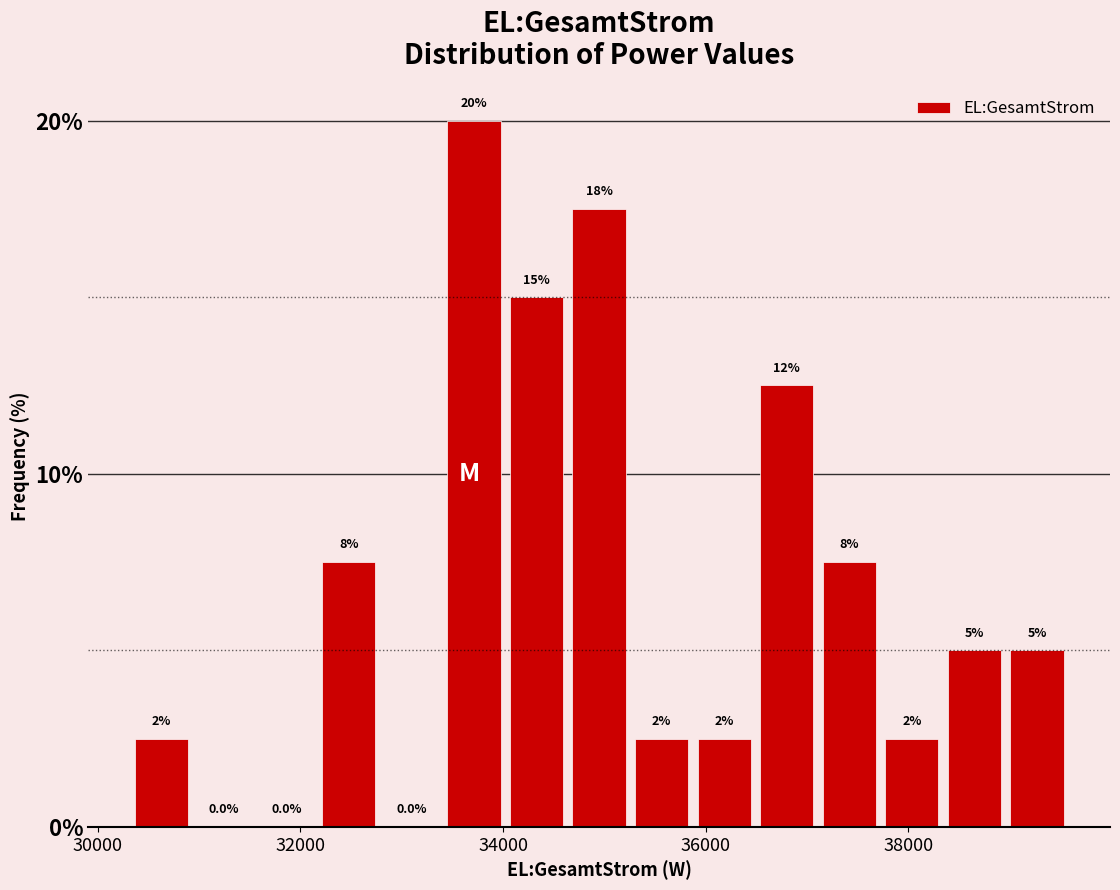

Around what value on the x-axis is the tallest bar? Give the approximate position of its centre, as read against the axis.

33800